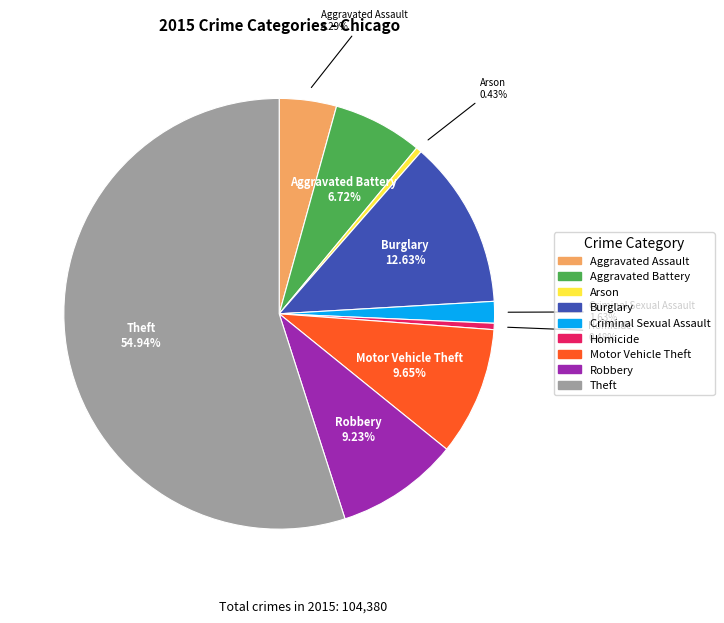

Count the number of slices in the pie.

9